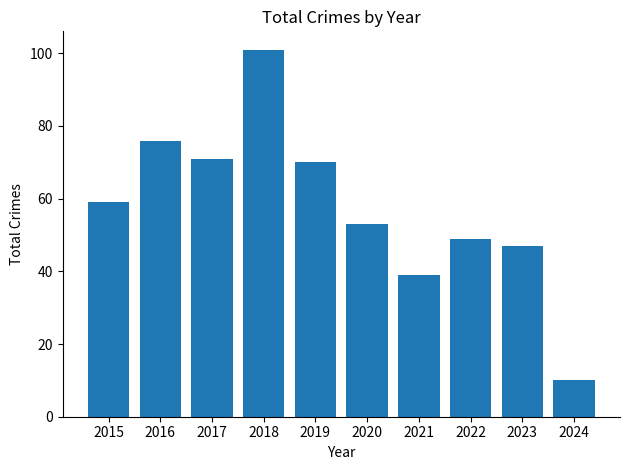

The chart shows a value of 17 at 2024. True or false?

False